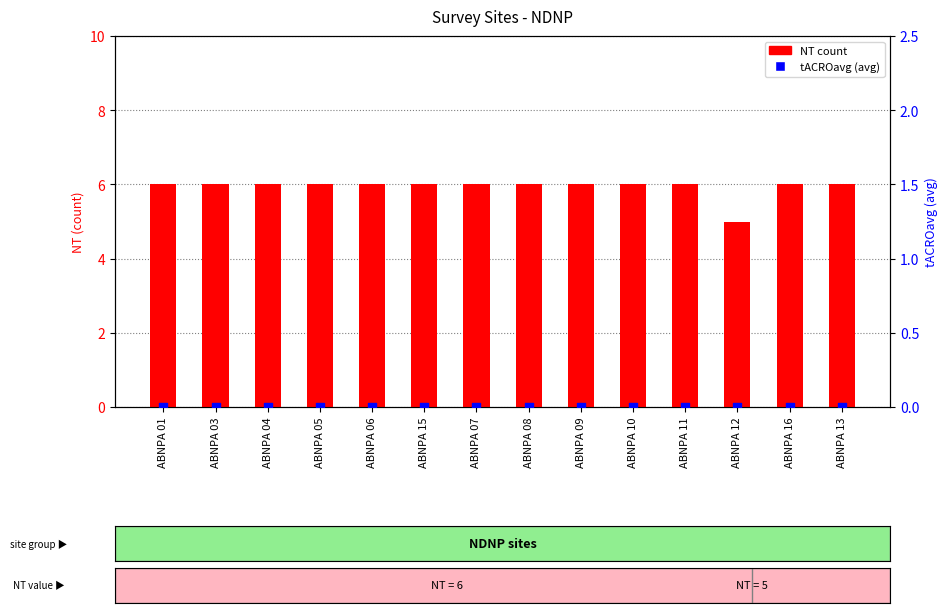

Which series reaches the maximum Y coordinate?

NT (count)